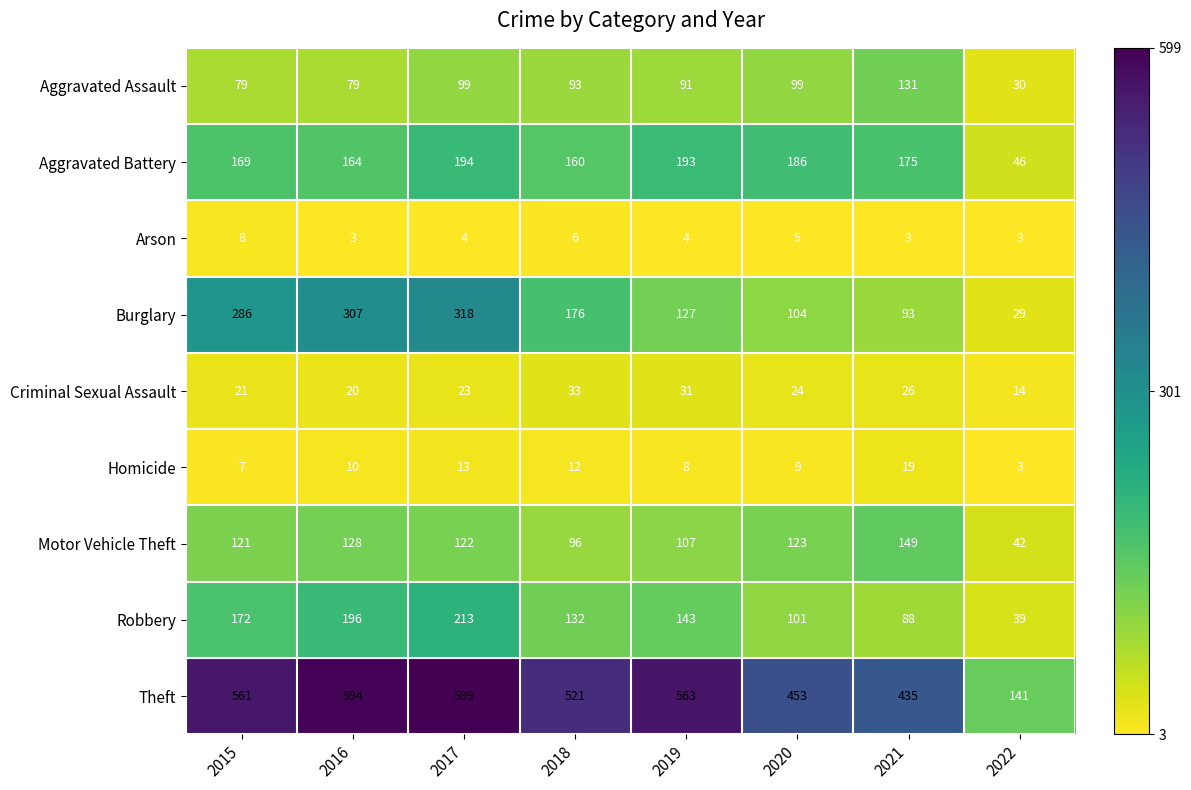

At 2021, list the series in order from largest to smallest.

Theft, Aggravated Battery, Motor Vehicle Theft, Aggravated Assault, Burglary, Robbery, Criminal Sexual Assault, Homicide, Arson